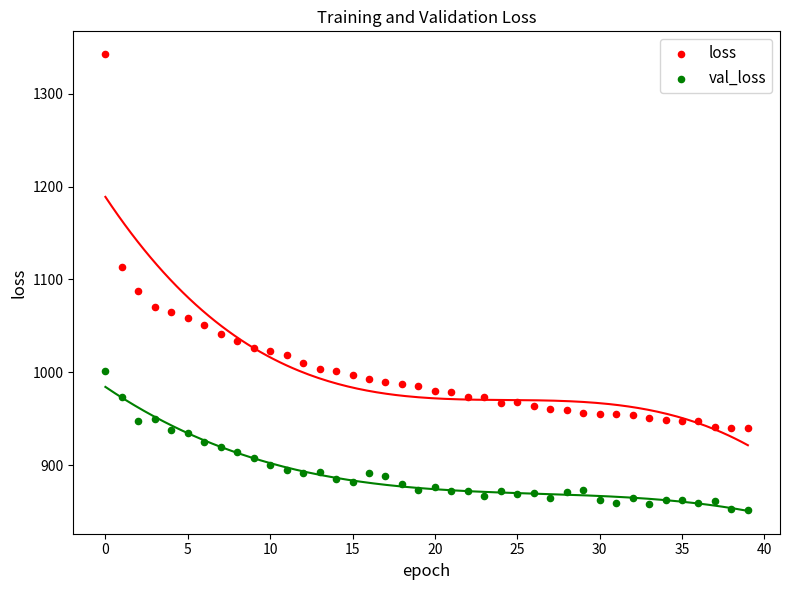

What are all the series names shown in the legend?

loss, val_loss